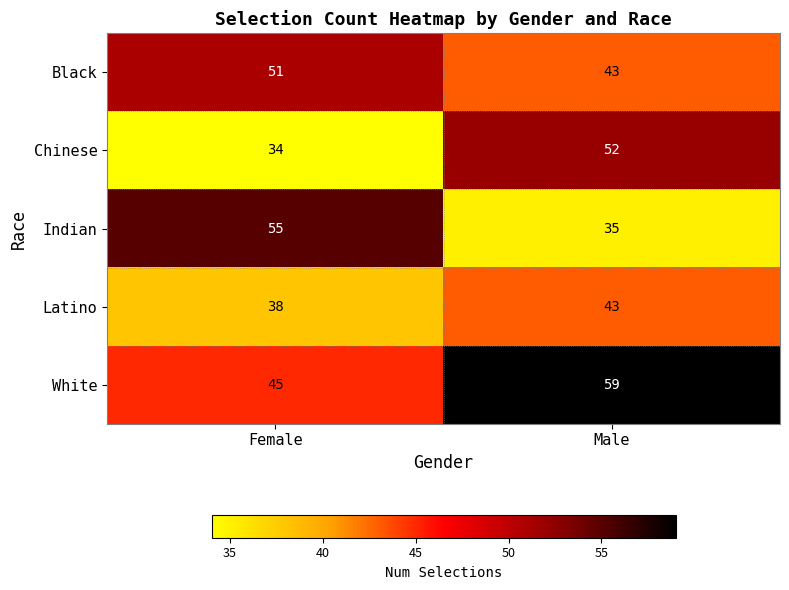

What is the sum of the Latino values at Female and Male?

81